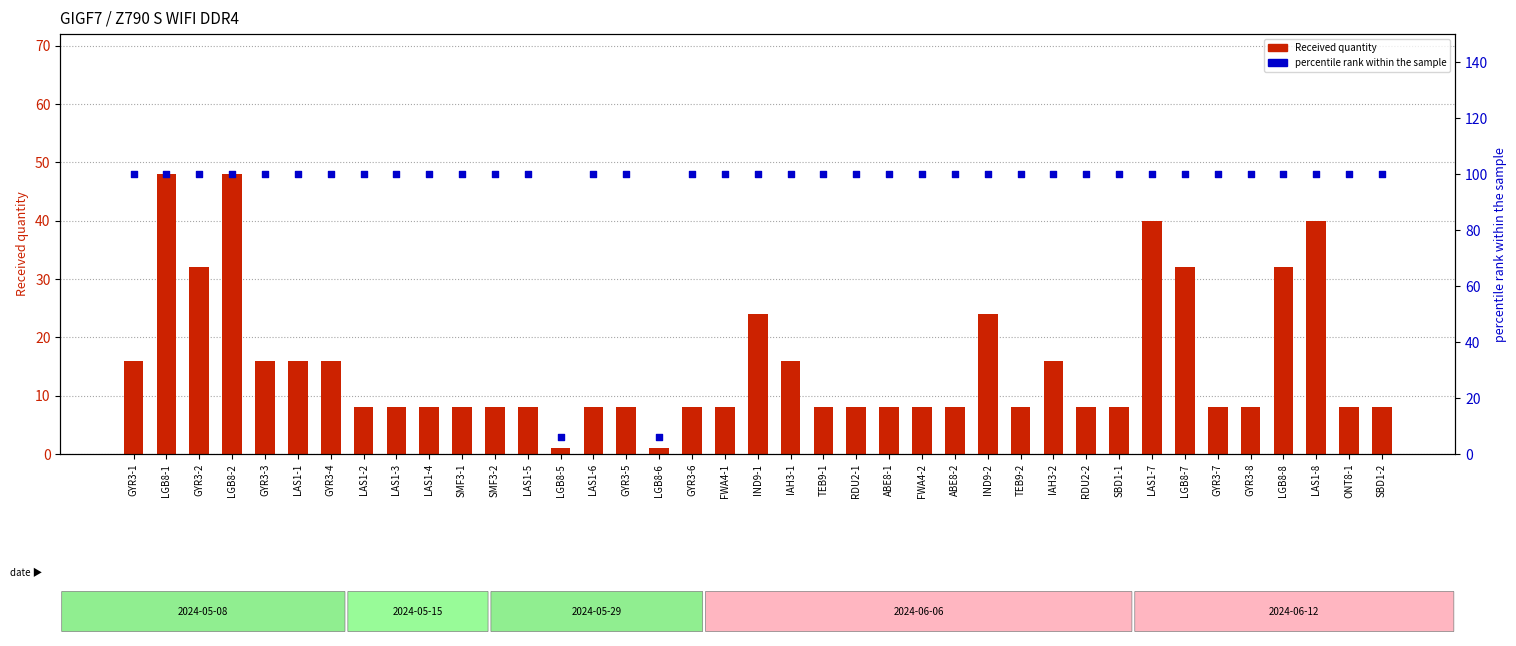

What are all the series names shown in the legend?

Received quantity, percentile rank within the sample